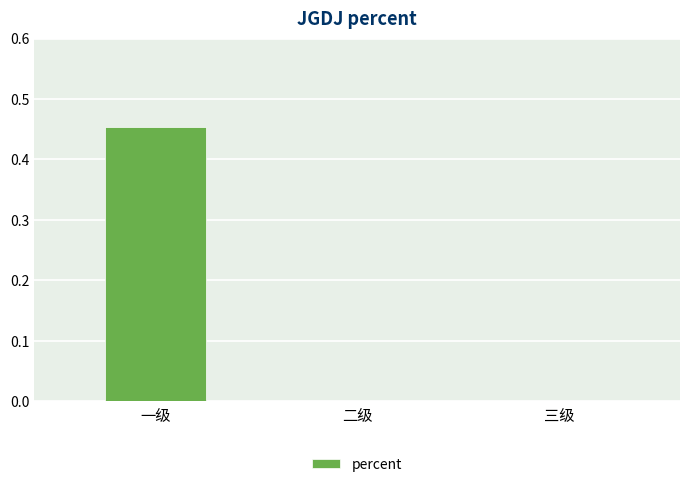

Is it true that the value at 一级 is 0.7?

False